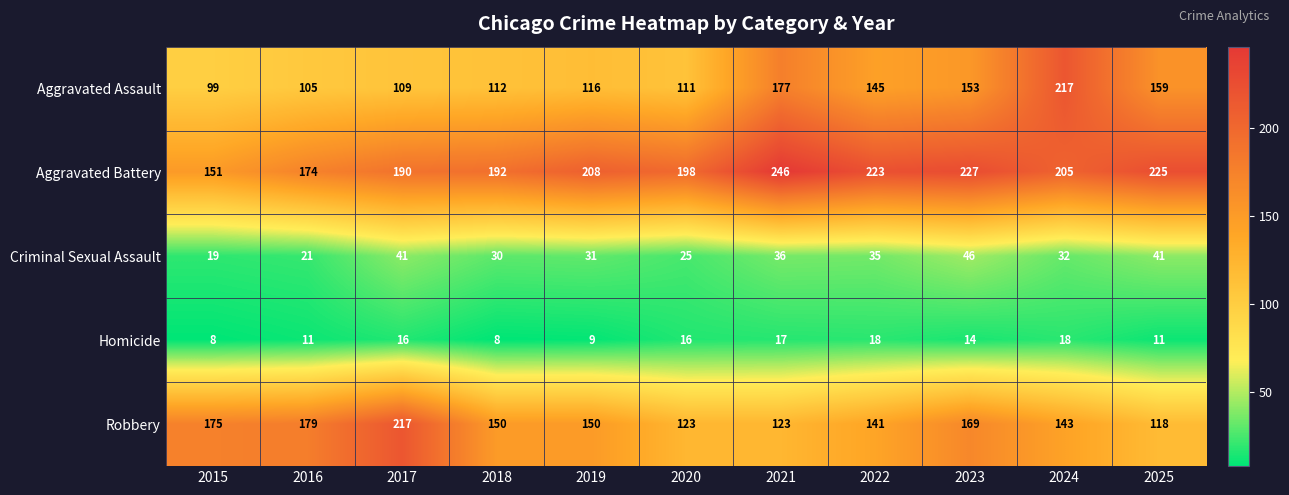

Rank the series at 2018 from highest to lowest value.

Aggravated Battery, Robbery, Aggravated Assault, Criminal Sexual Assault, Homicide